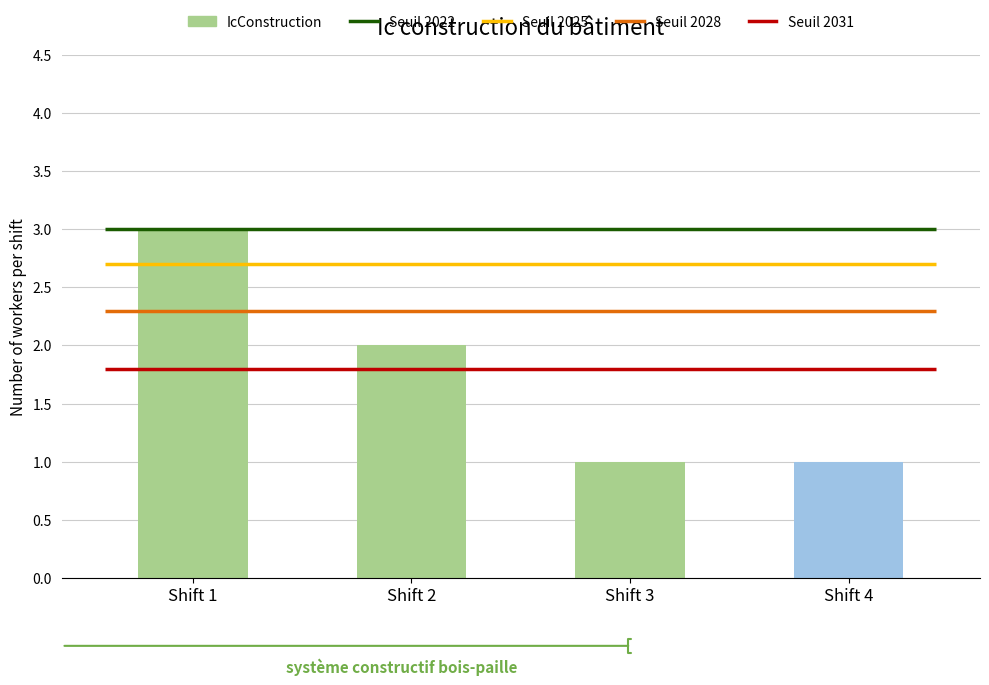

What is the ratio of the value at Shift 2 to the value at Shift 3?

2.0